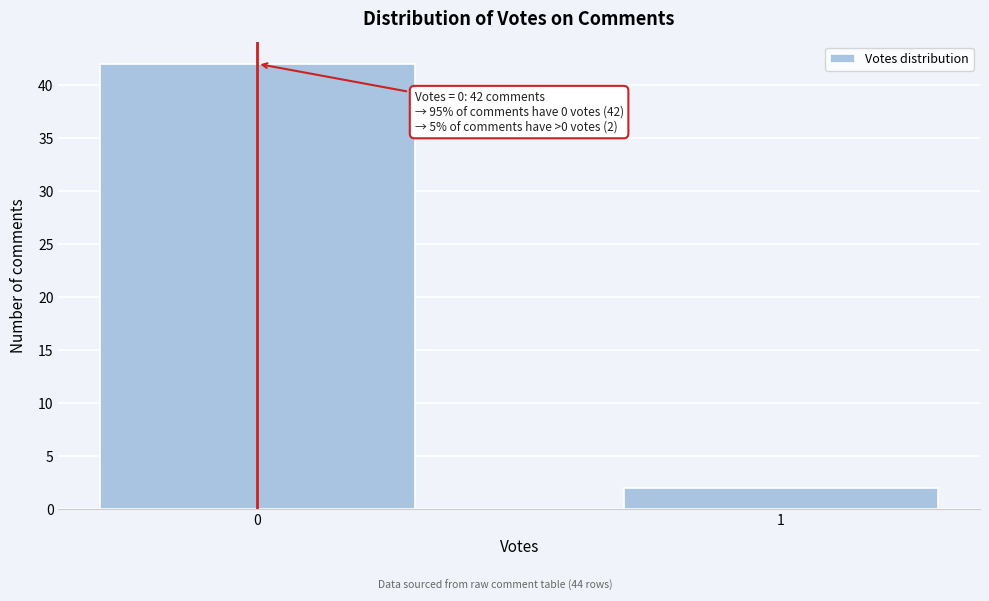

Reading right to left, list all the values displayed in this chart.

1=2	0=42